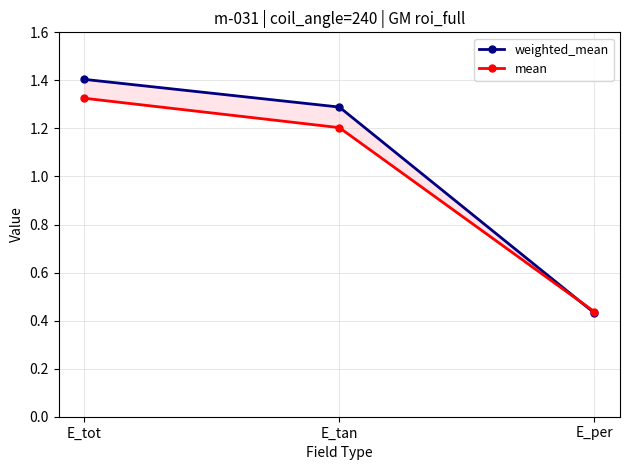

What is the value of the weighted_mean point at the 1st from the left?

1.4